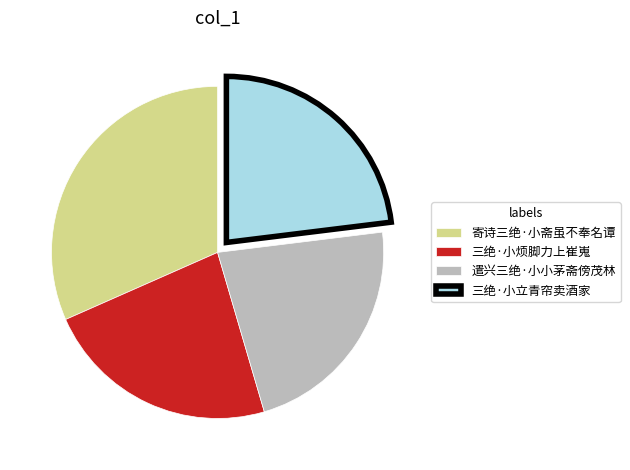

How many slices are in this pie chart?

4